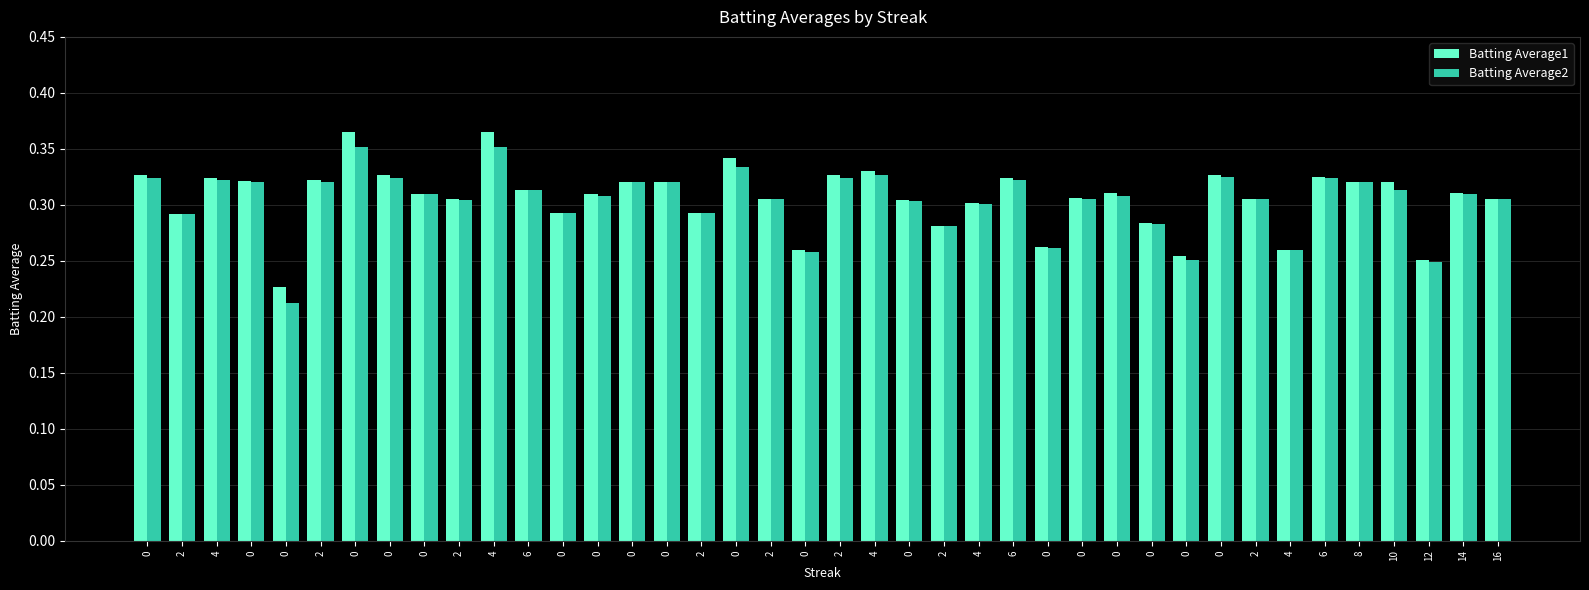

How many bars are there in each group?

2